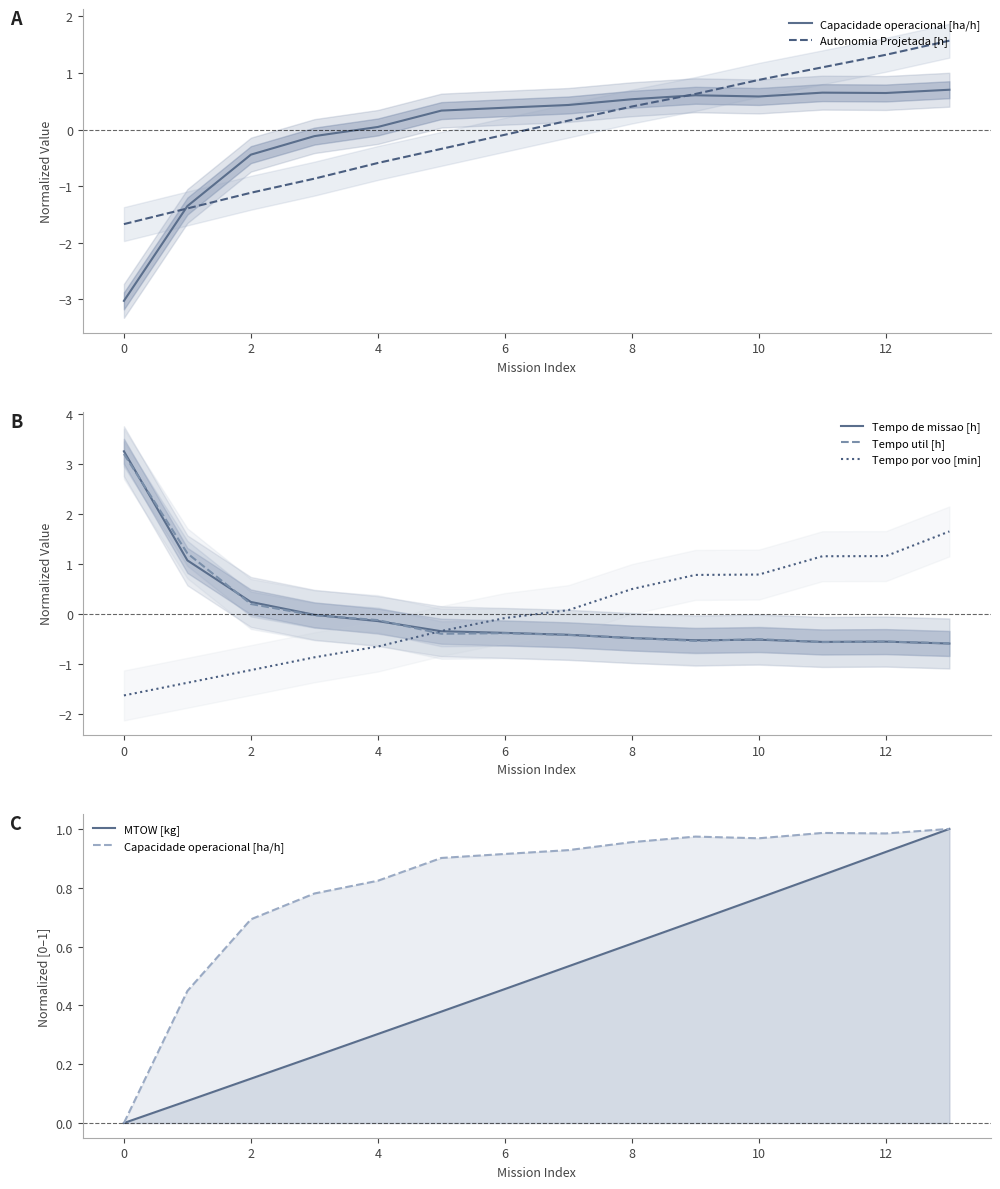

What are all the series names shown in the legend?

Capacidade operacional [ha/h], Autonomia Projetada [h], Tempo de missao [h], Tempo util [h], Tempo por voo [min], MTOW [kg]